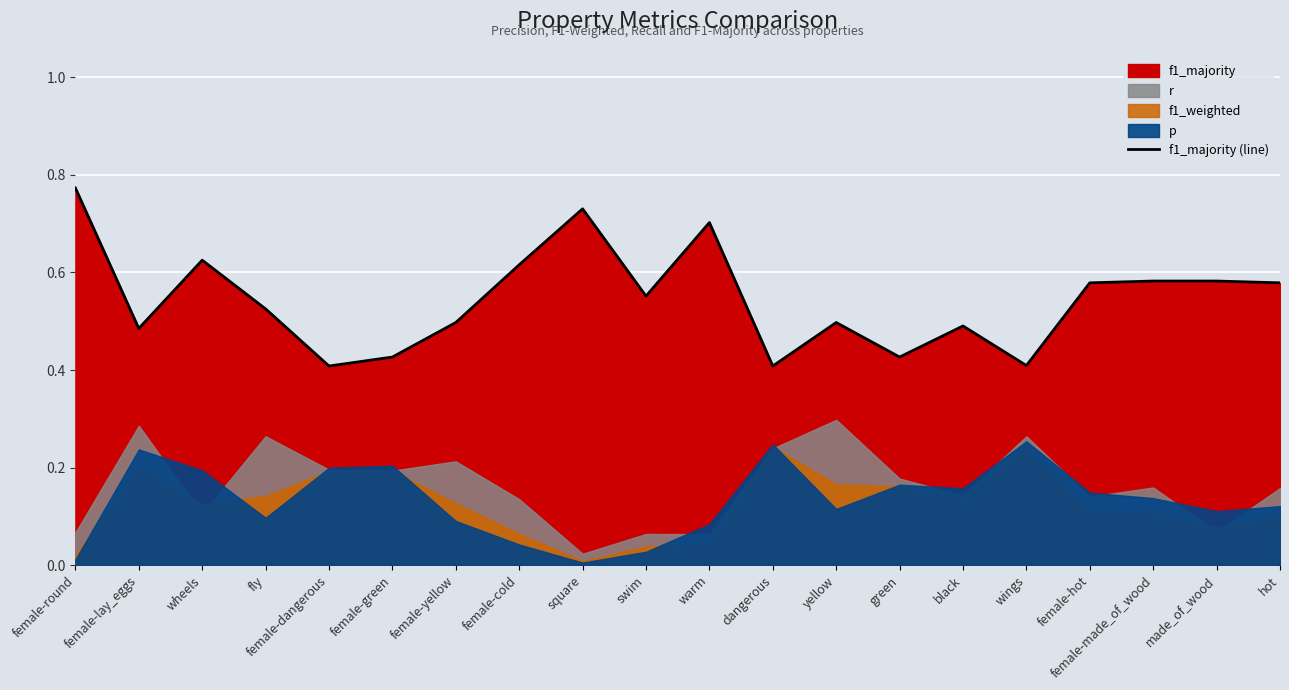

List the labels in order of value, smallest first.

female-dangerous, dangerous, wings, female-green, green, female-lay_eggs, black, female-yellow, yellow, fly, swim, female-hot, hot, female-made_of_wood, made_of_wood, female-cold, wheels, warm, square, female-round